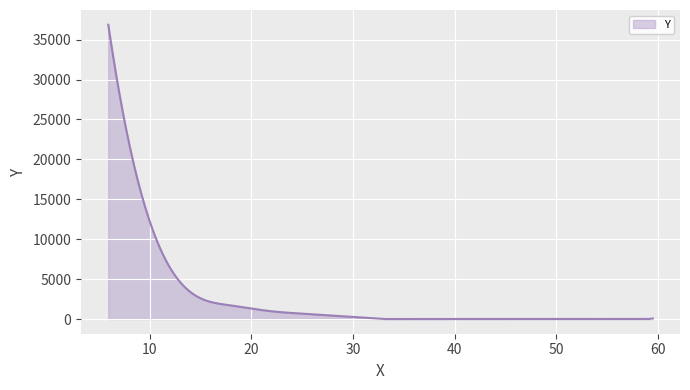

What is the average value?

2674.5